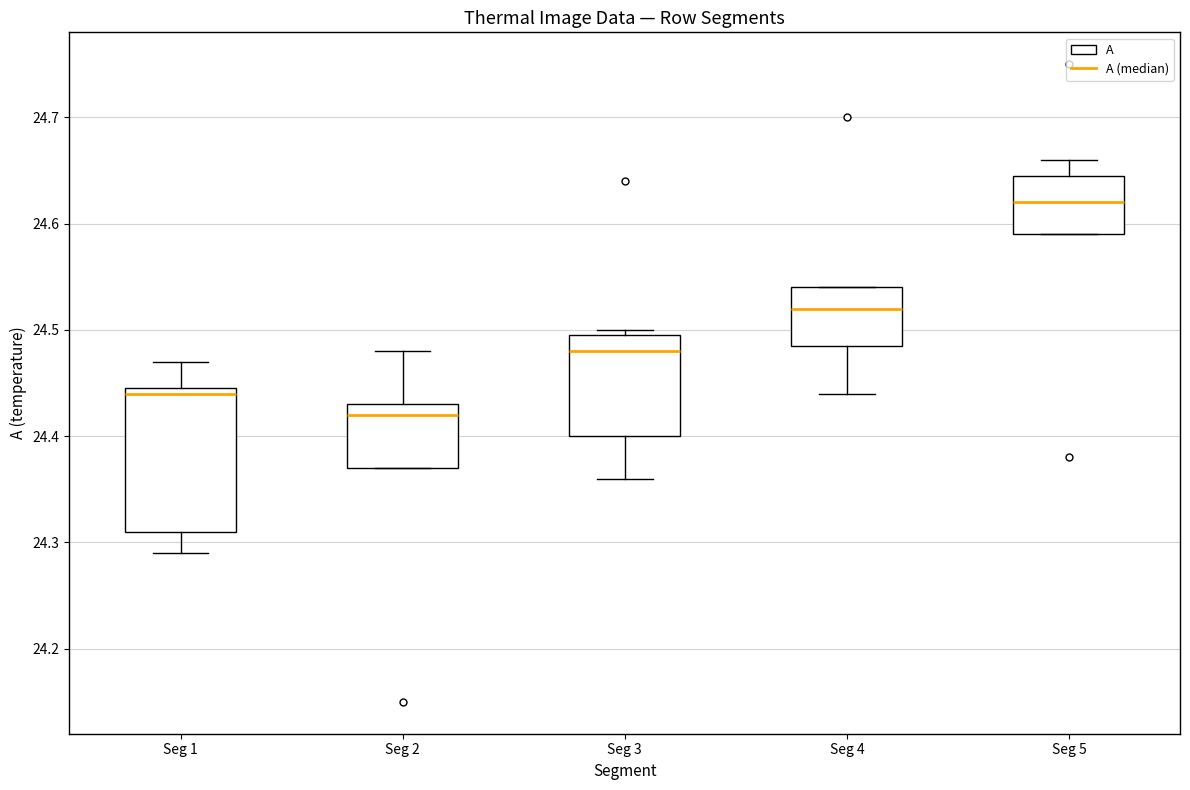

Reading left to right, transcribe this box plot: for each box, give where its median line is, the range the box spans, and where its two whiskers end, as read against the y-axis. The values are not printed on the chart, so give them approximately, as read against the axis.

Seg 1: median 24.44, box 24.31 to 24.45, whiskers 24.29 to 24.47
Seg 2: median 24.42, box 24.37 to 24.43, whiskers 24.37 to 24.48
Seg 3: median 24.48, box 24.40 to 24.50, whiskers 24.36 to 24.50 (just above the box's upper edge)
Seg 4: median 24.52, box 24.49 to 24.54, whiskers 24.44 to 24.54
Seg 5: median 24.62, box 24.59 to 24.65, whiskers 24.59 to 24.66